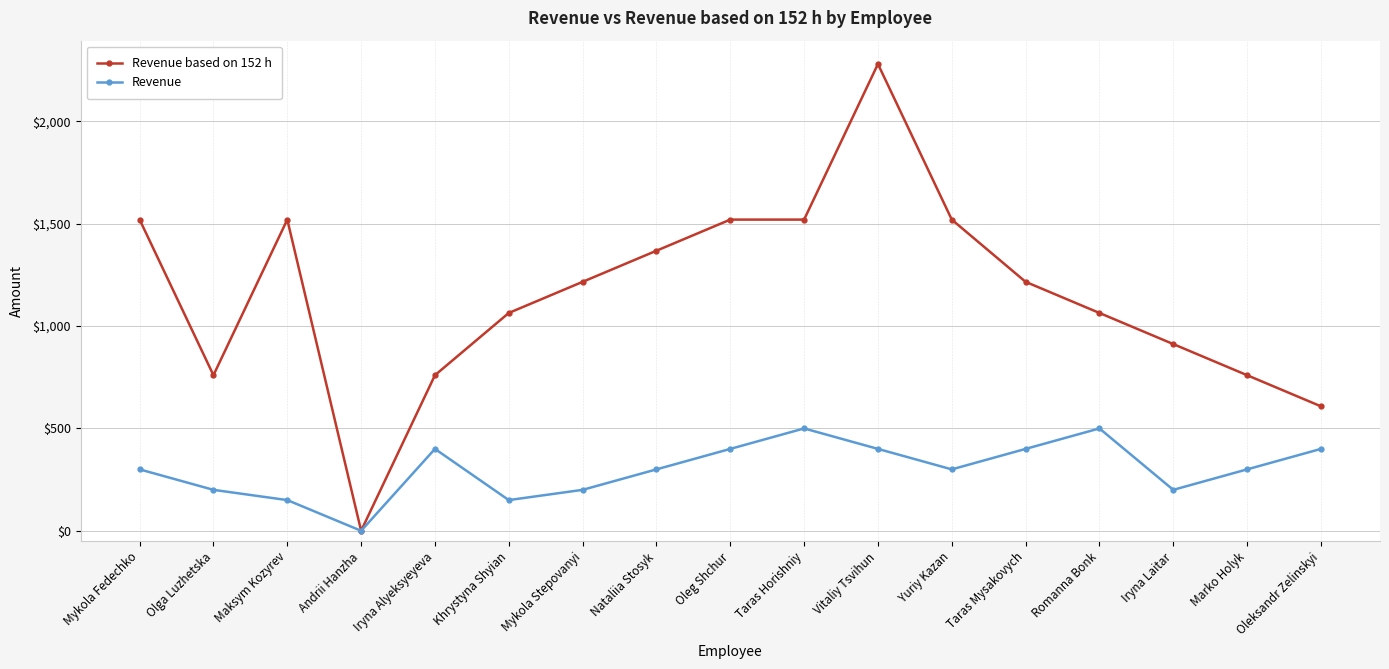

At how many categories does at least one series exceed 250?

16